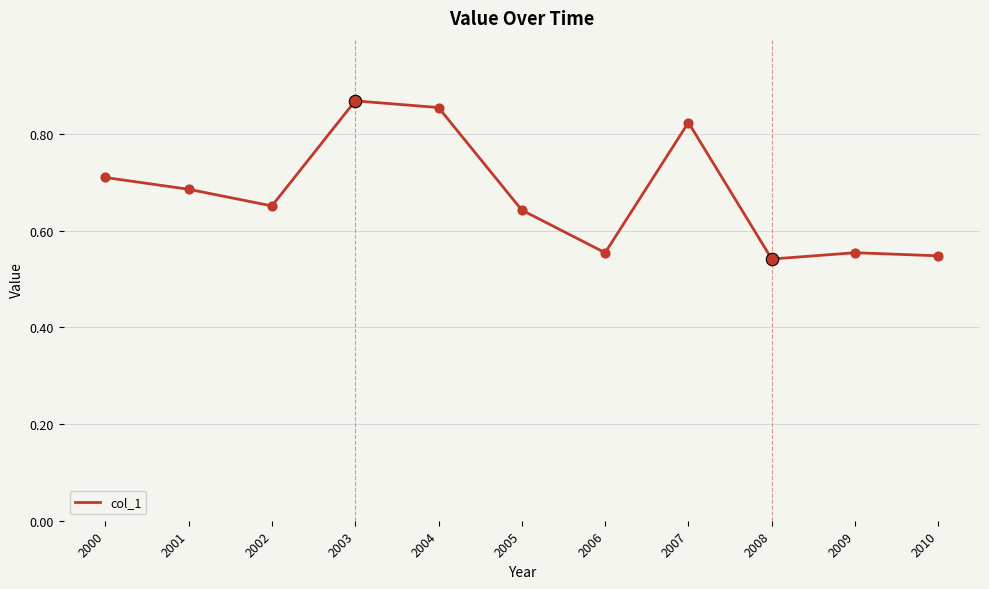

What is the change in value from 2001 to 2009?

-0.1